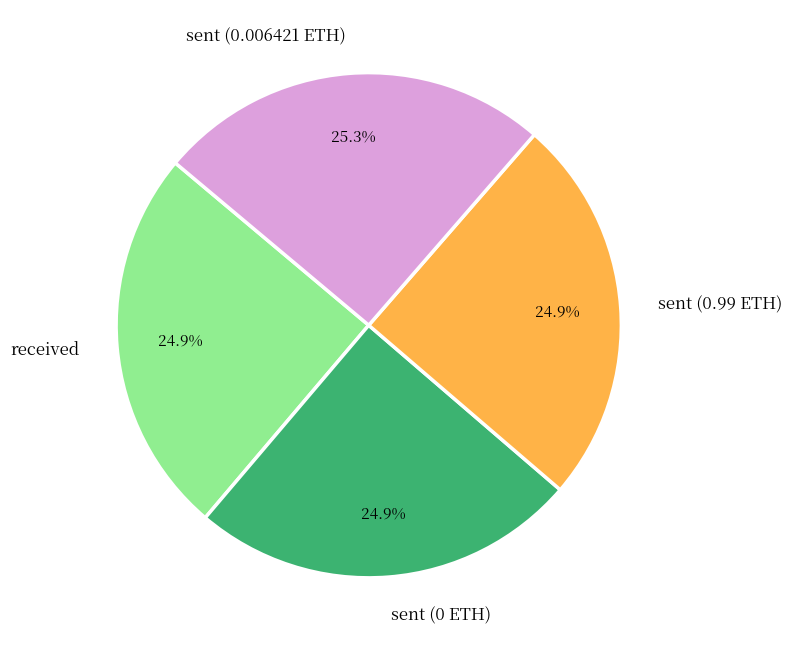

Combined, what portion of the pie is sent (0.99 ETH) and sent (0.006421 ETH)?

50.2%